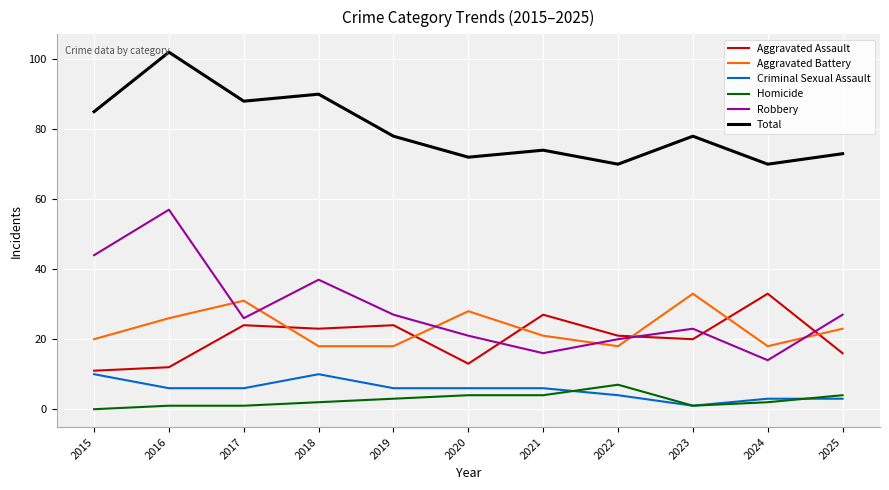

Where is Robbery nearest to the value 35?

2018